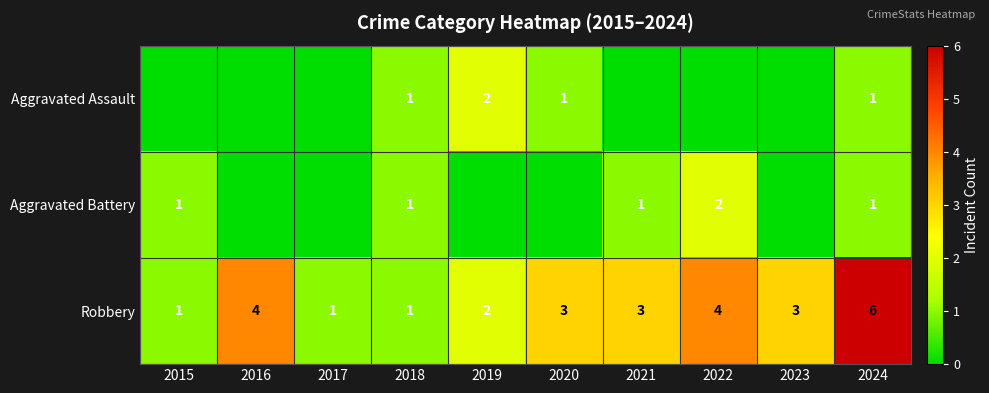

The value of Aggravated Battery at 2022 is 3. True or false?

False